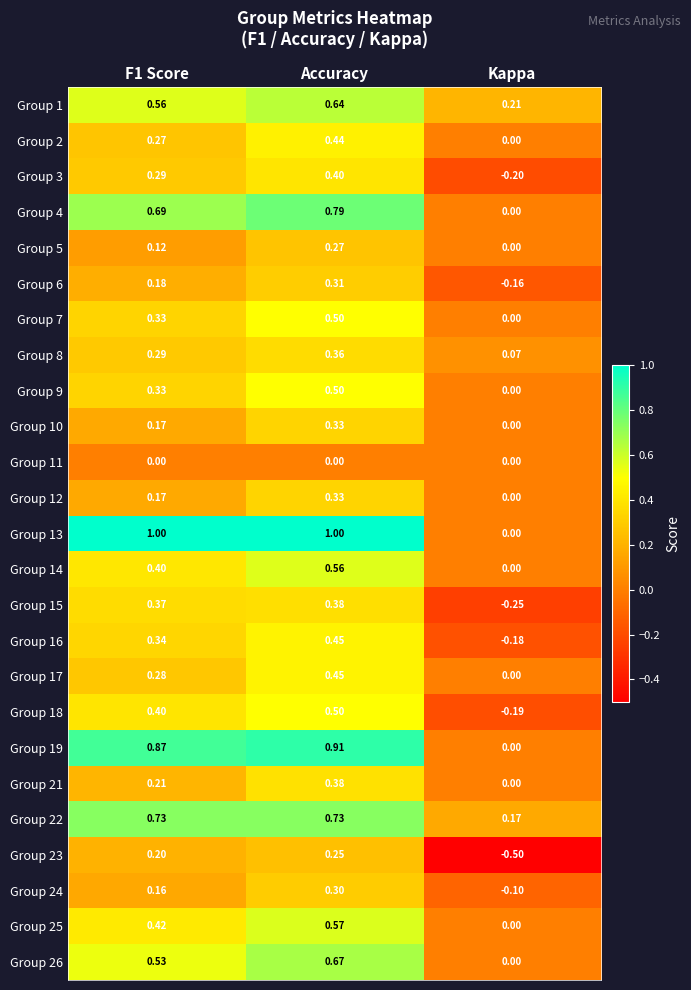

Where is Group 6 nearest to the value 0?

Kappa